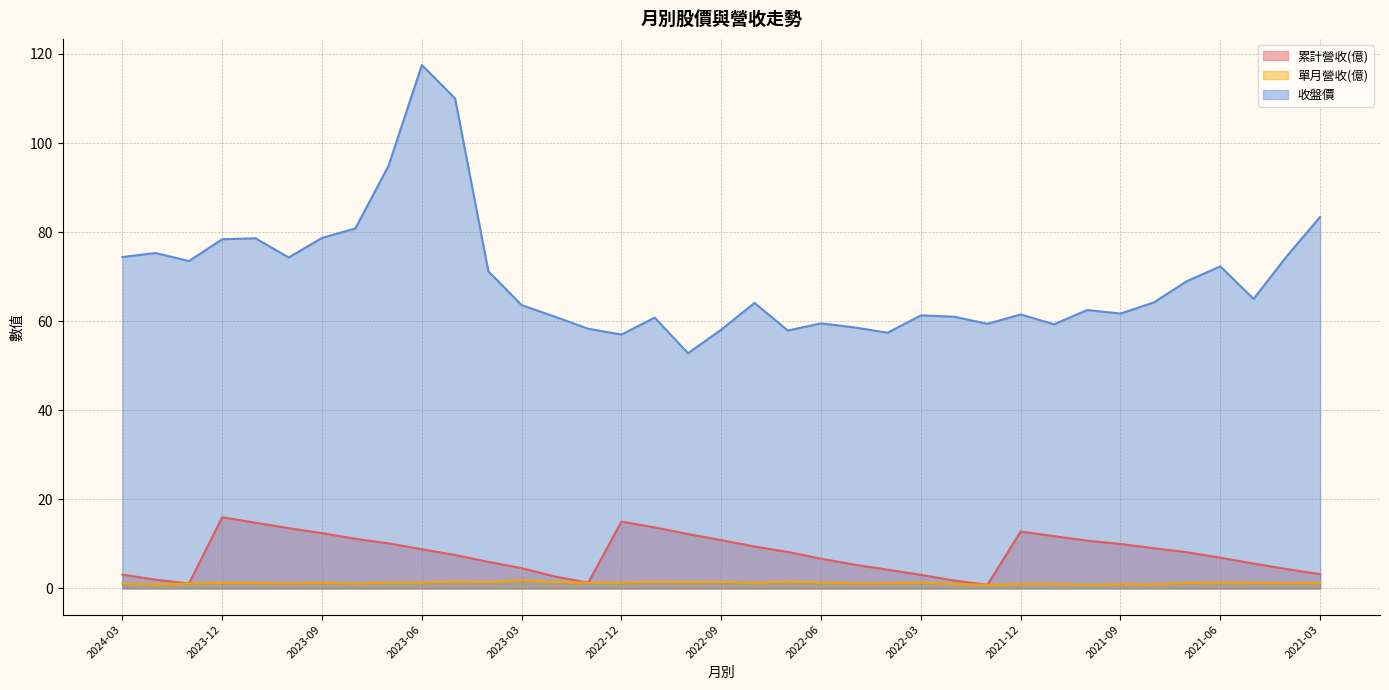

How many lines are shown in the chart?

3